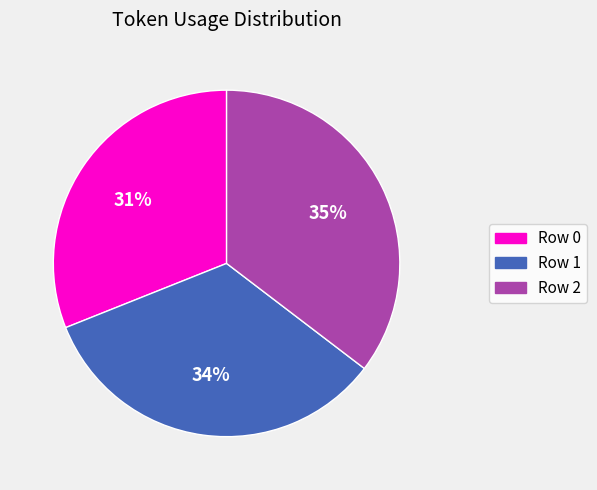

How many slices are in this pie chart?

3